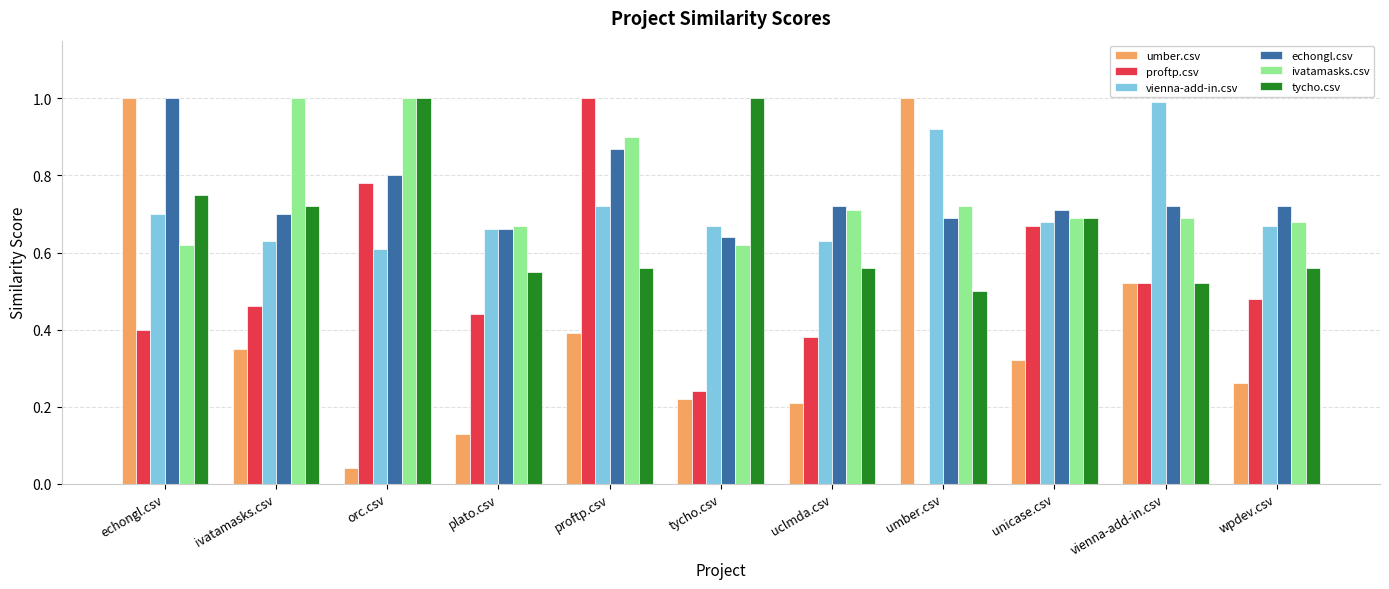

Which series changed the most between ivatamasks.csv and vienna-add-in.csv?

vienna-add-in.csv